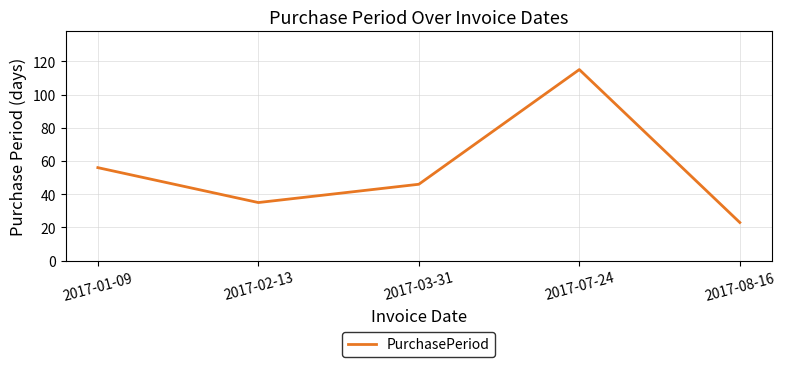

Approximately how many times larger is the value at 2017-08-16 compared to 2017-01-09?

0.4